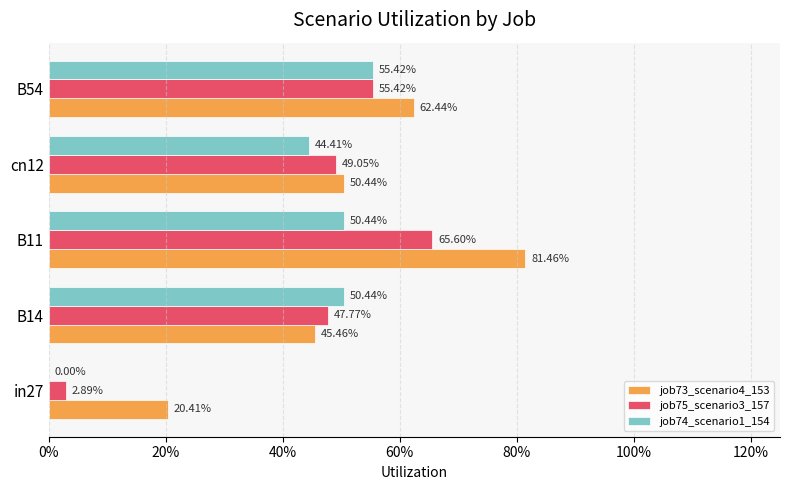

What are all the series names shown in the legend?

job73_scenario4_153, job75_scenario3_157, job74_scenario1_154